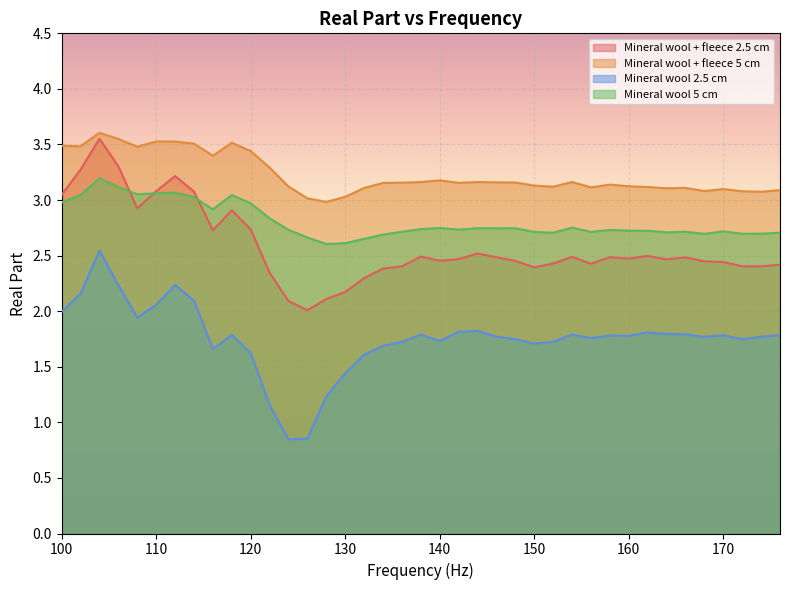

Which series changed the most between 138 and 140?

Mineral wool 2.5 cm